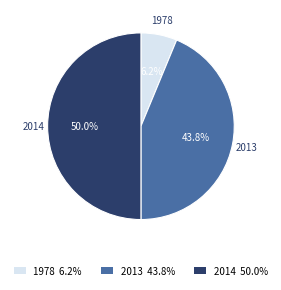

Do 2014 50.0% and 2013 43.8% together represent more than half of the pie?

Yes